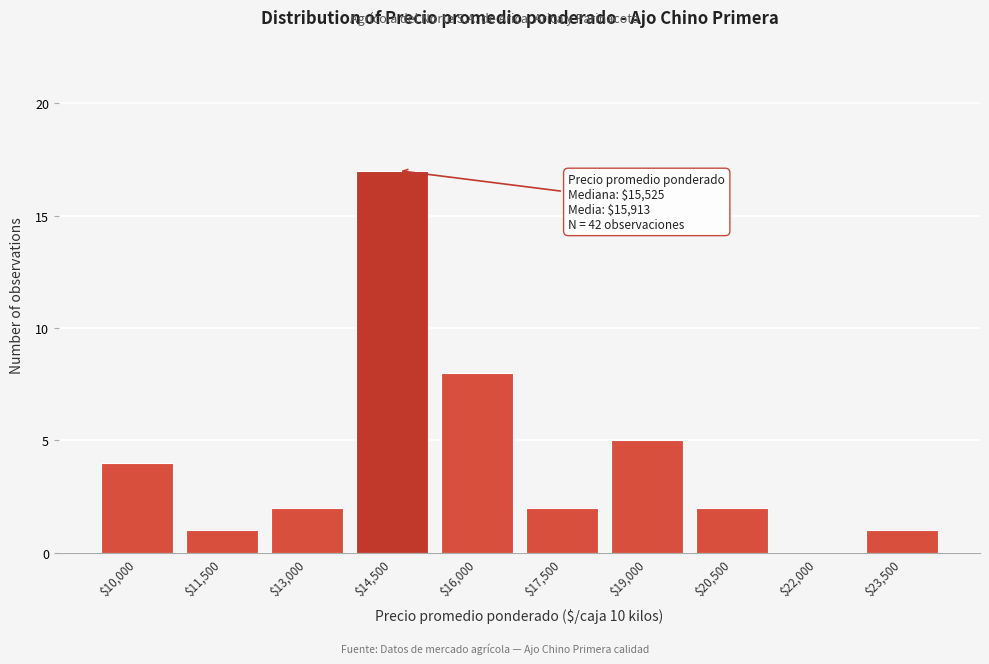

Is it true that the value at $19,000 is 3?

False